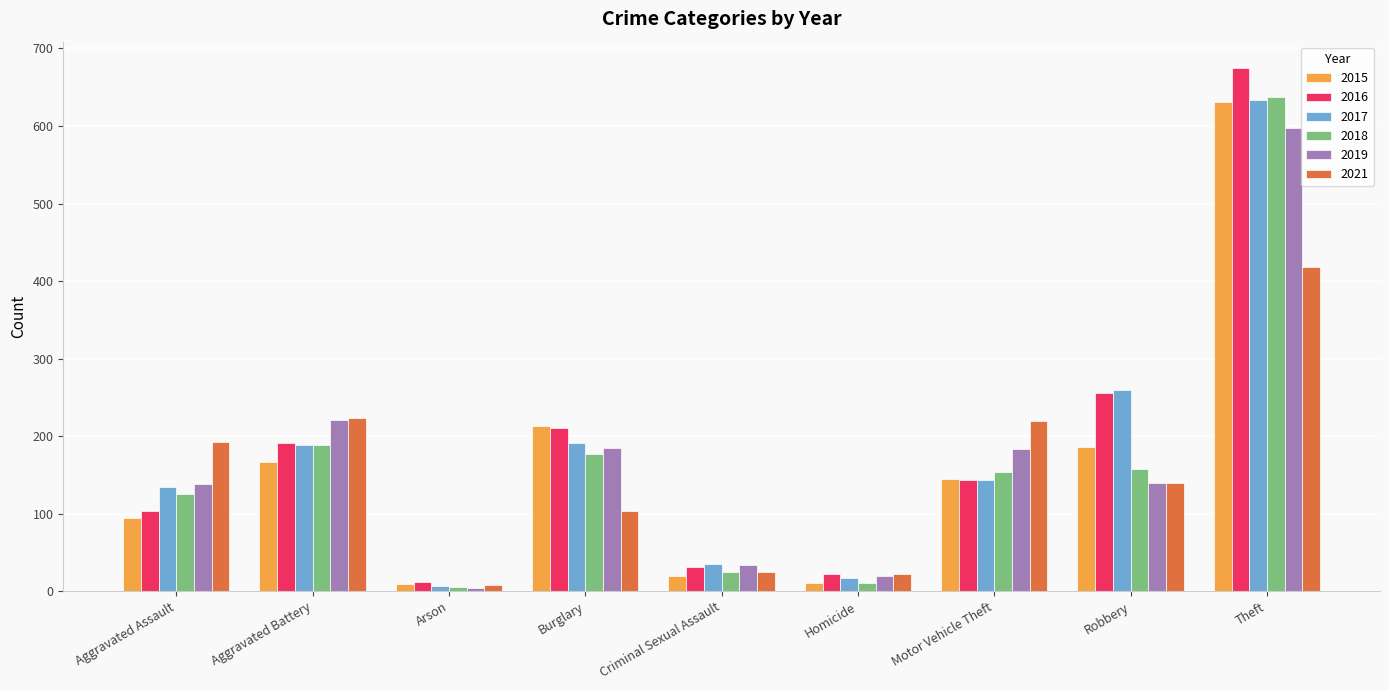

At which category does the chart reach its minimum across all series?

Arson